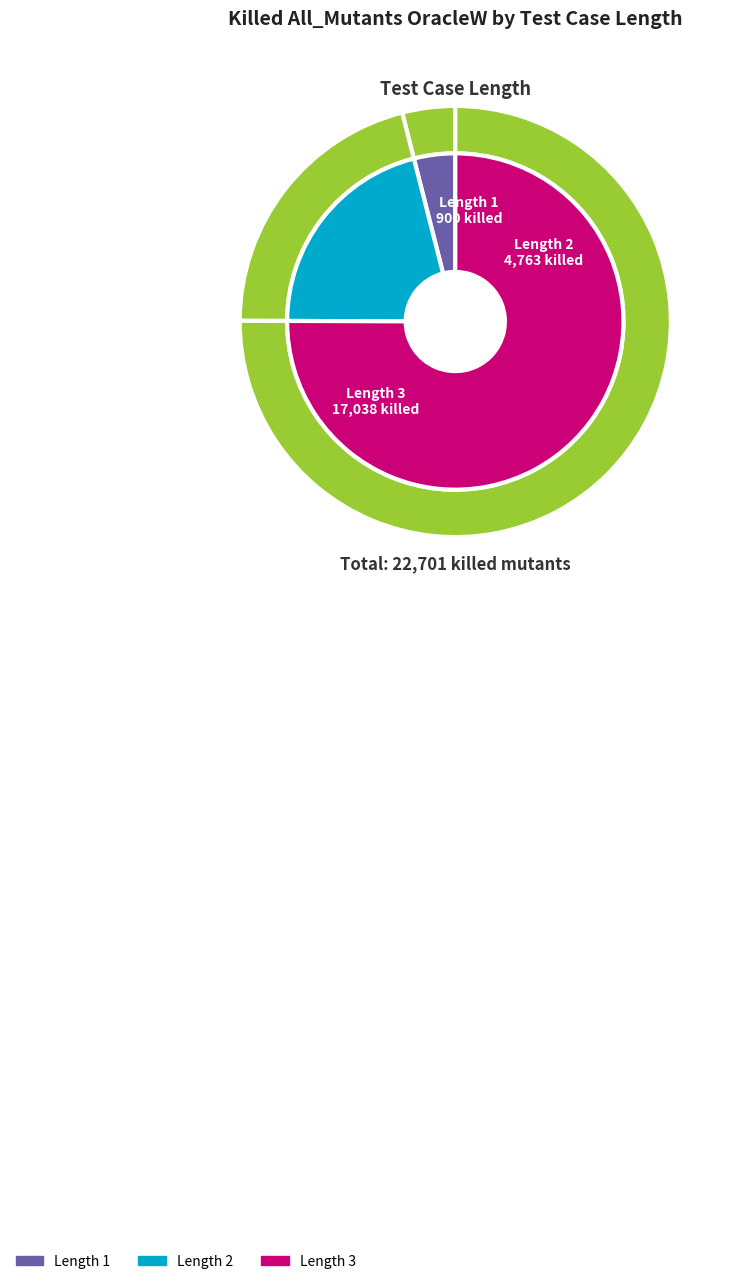

Rank the categories by value from lowest to highest.

1, 2, 3